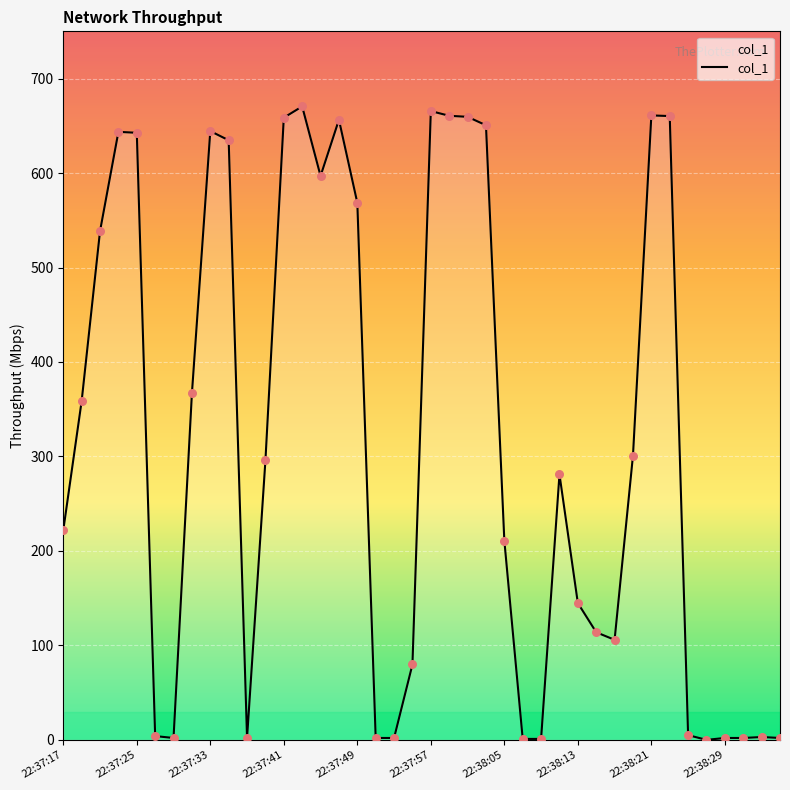

What is the maximum value shown in the chart?

670.5